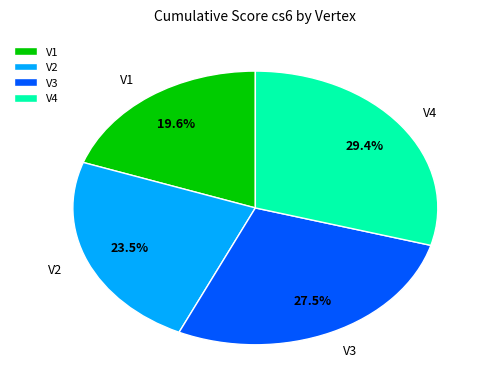

How many segments does this pie chart have?

4